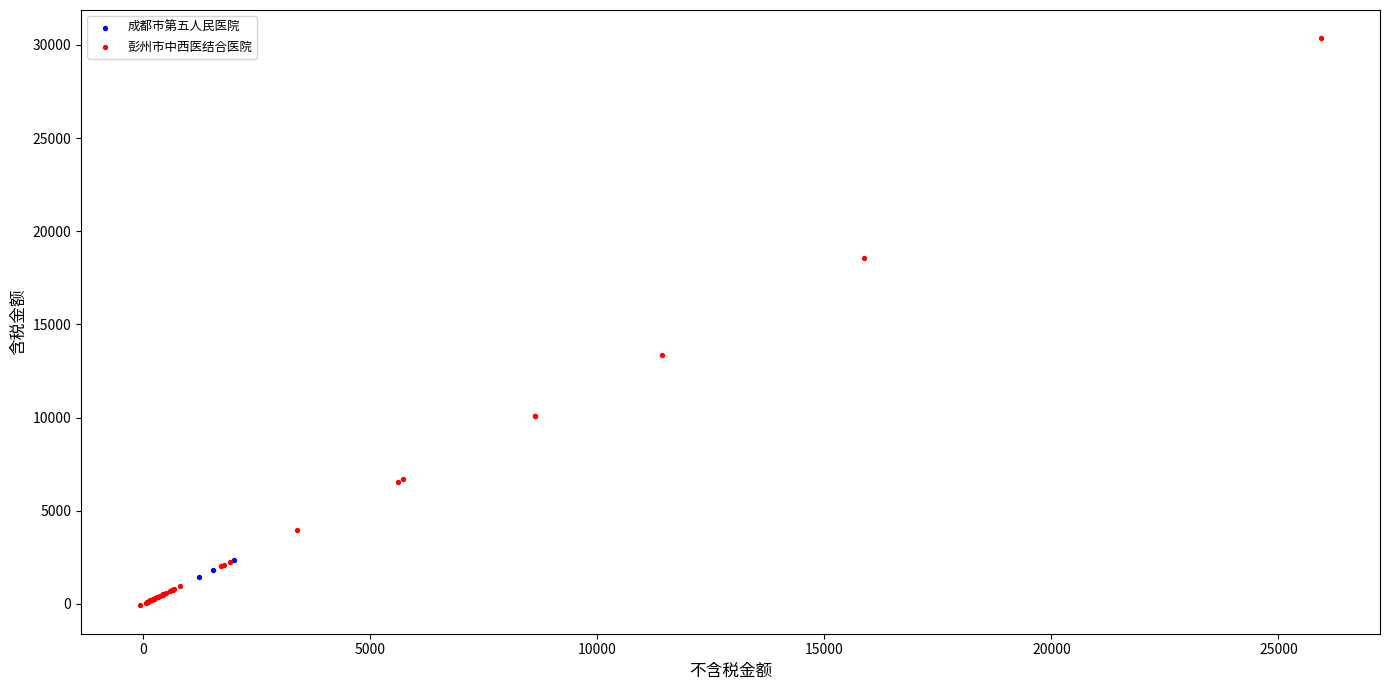

What are all the series names shown in the legend?

成都市第五人民医院, 彭州市中西医结合医院